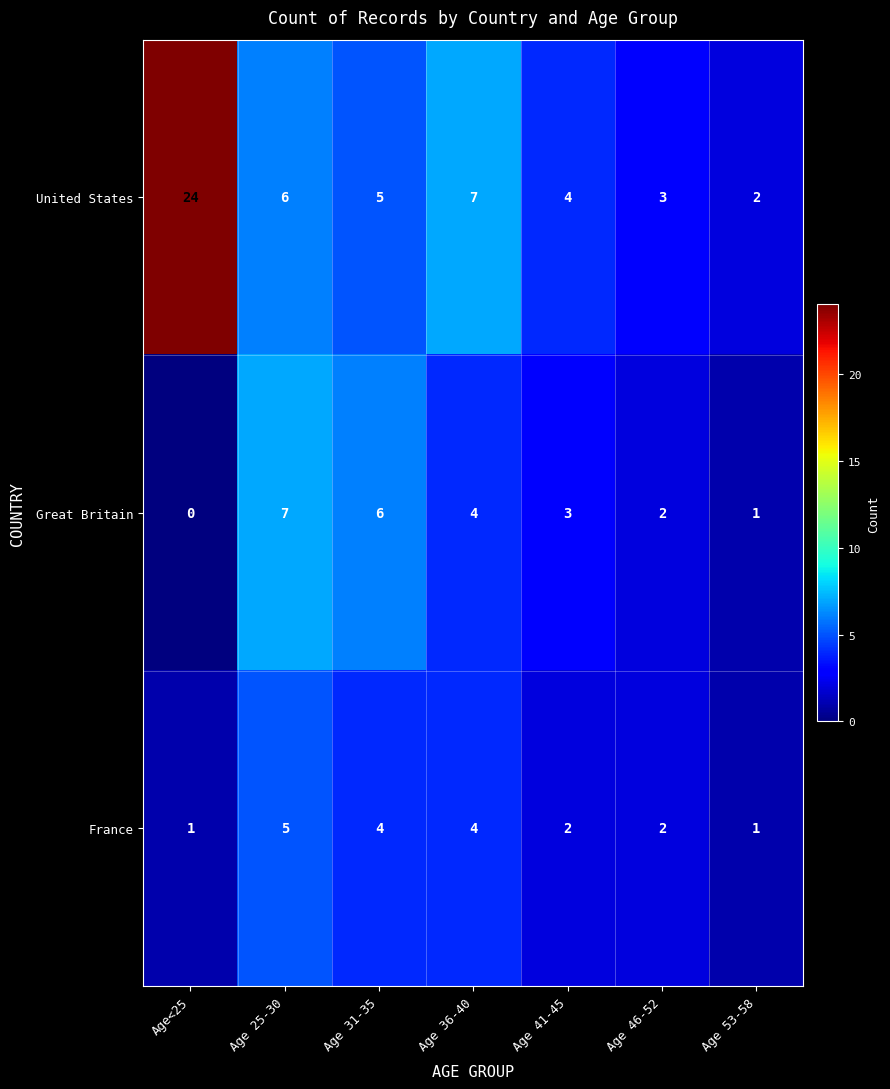

Reading right to left, list all the values displayed in this chart.

United States: 2	3	4	7	5	6	24
Great Britain: 1	2	3	4	6	7	0
France: 1	2	2	4	4	5	1